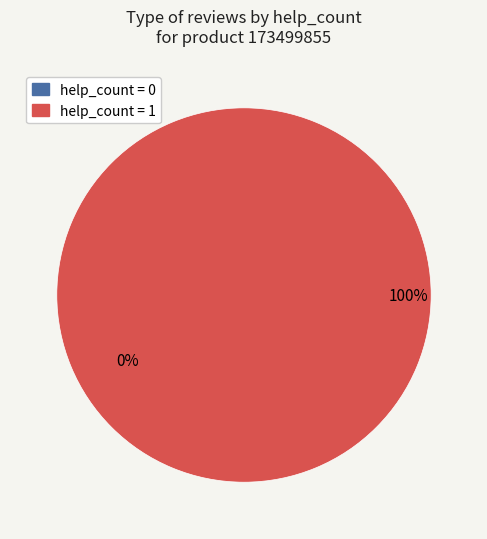

Which has a higher value, 0 or 1?

1